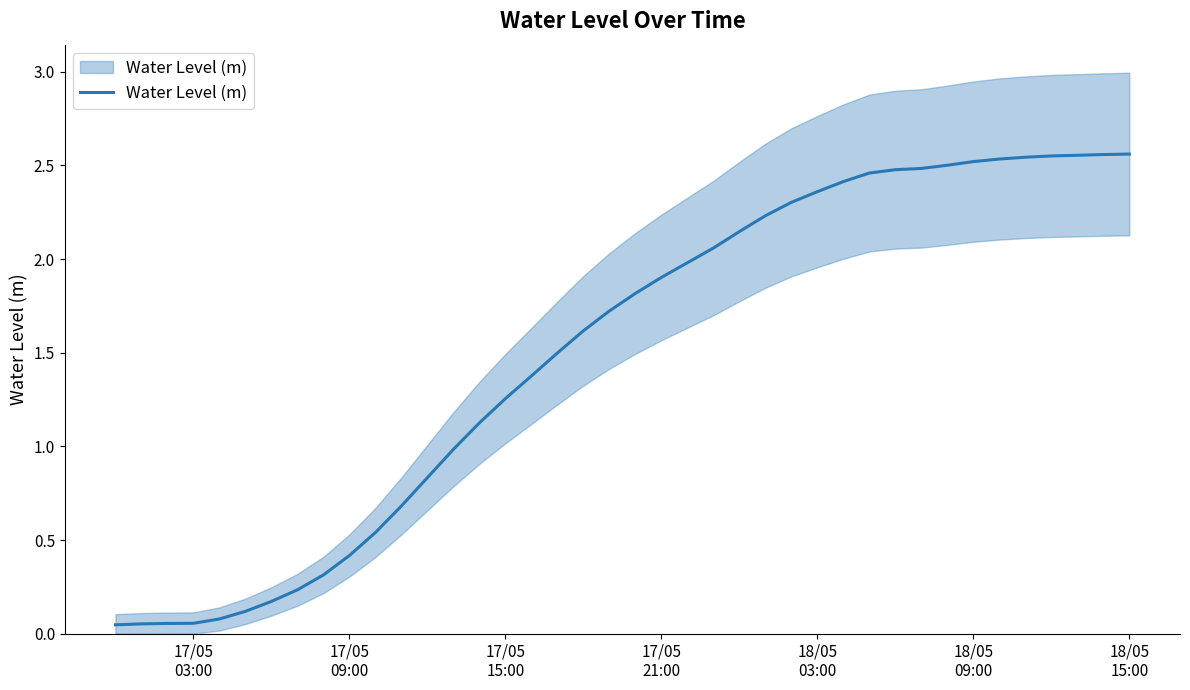

Does the chart have visible grid lines?

No